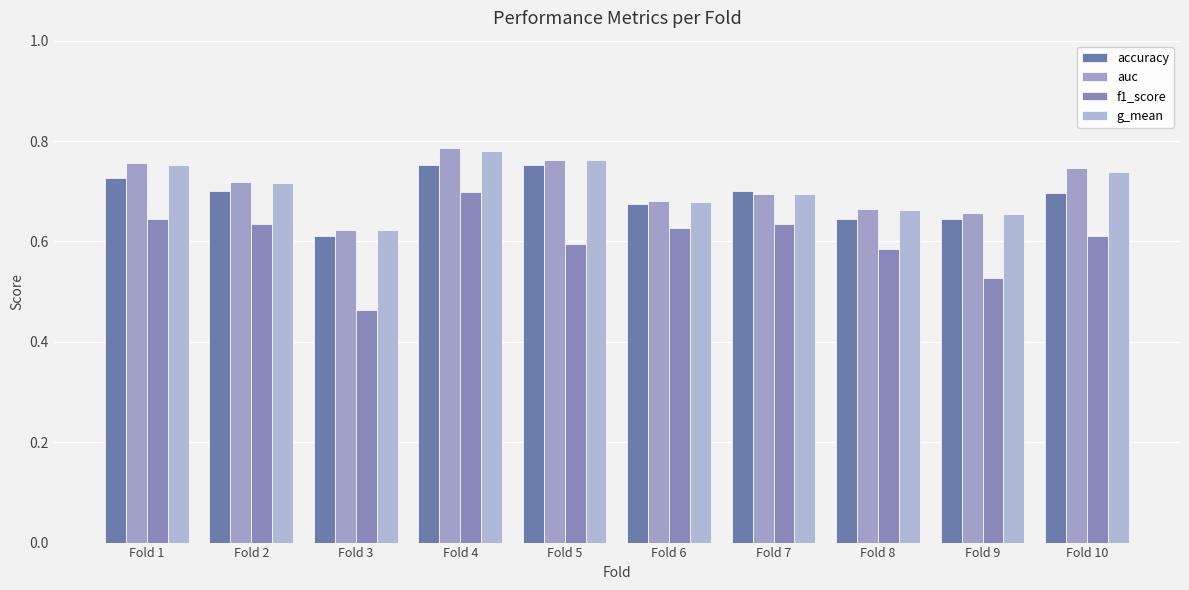

Reading left to right, transcribe all the data shown in this chart.

accuracy: Fold 1=0.7	Fold 2=0.7	Fold 3=0.6	Fold 4=0.8	Fold 5=0.8	Fold 6=0.7	Fold 7=0.7	Fold 8=0.6	Fold 9=0.6	Fold 10=0.7
auc: Fold 1=0.8	Fold 2=0.7	Fold 3=0.6	Fold 4=0.8	Fold 5=0.8	Fold 6=0.7	Fold 7=0.7	Fold 8=0.7	Fold 9=0.7	Fold 10=0.7
f1_score: Fold 1=0.6	Fold 2=0.6	Fold 3=0.5	Fold 4=0.7	Fold 5=0.6	Fold 6=0.6	Fold 7=0.6	Fold 8=0.6	Fold 9=0.5	Fold 10=0.6
g_mean: Fold 1=0.8	Fold 2=0.7	Fold 3=0.6	Fold 4=0.8	Fold 5=0.8	Fold 6=0.7	Fold 7=0.7	Fold 8=0.7	Fold 9=0.7	Fold 10=0.7